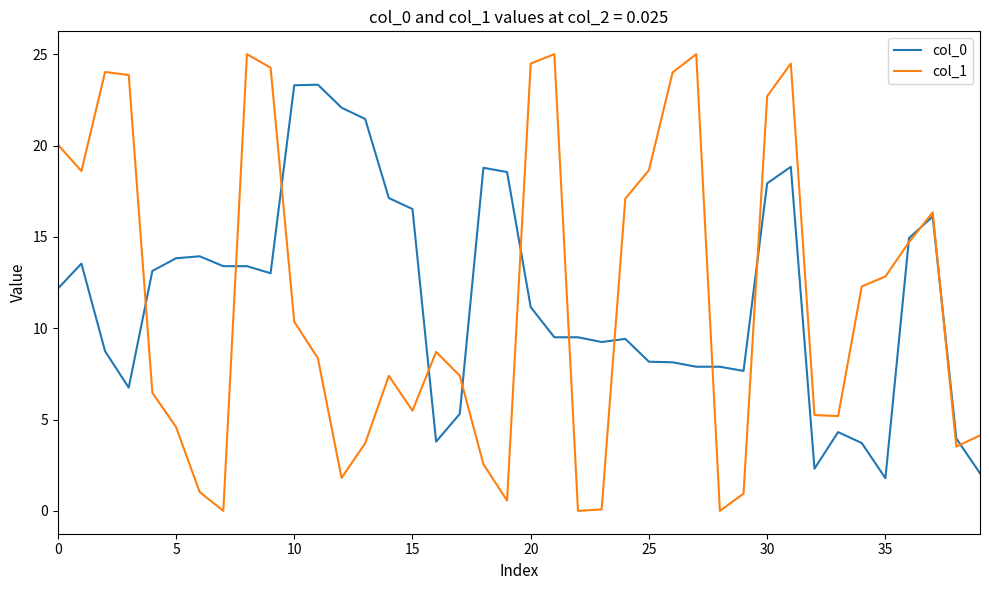

Which series has the widest spread of values?

col_1